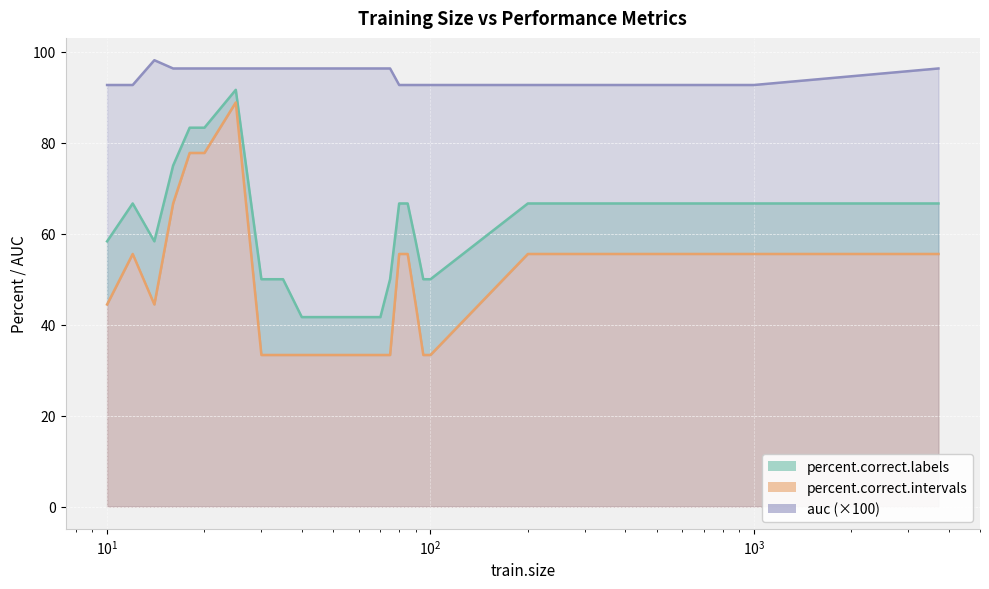

Which series has the largest total across all categories?

auc (×100)